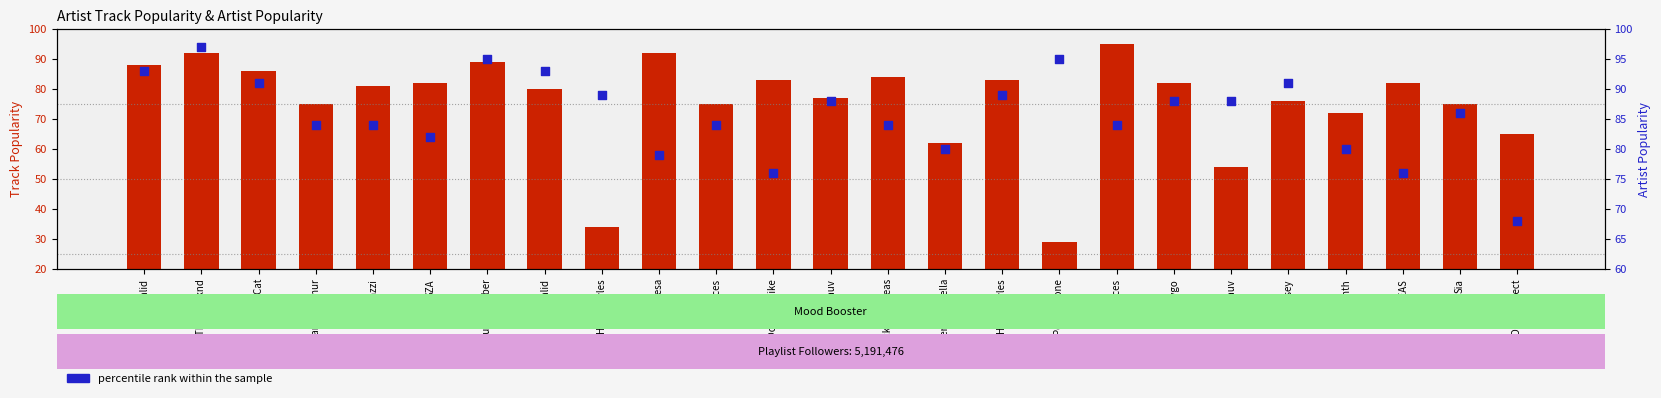

Which series contains the lowest Y value?

transformed count